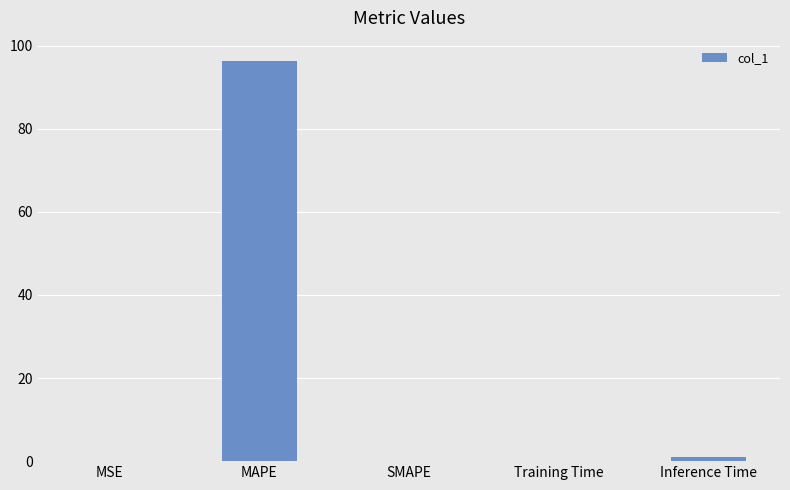

The chart shows a value of 158.0 at MAPE. True or false?

False